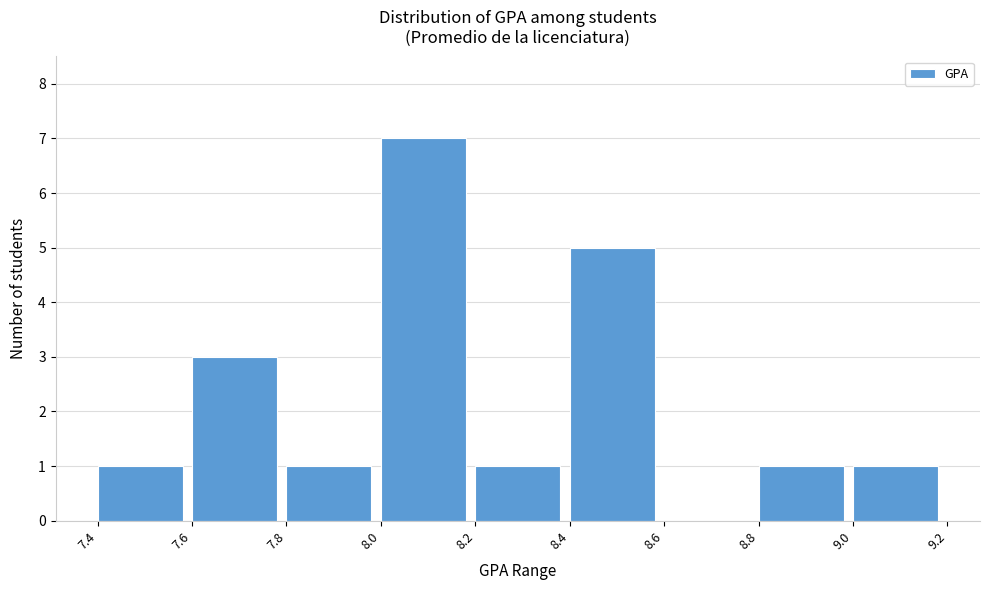

Which range on the x-axis has the tallest bar?

8.0 to 8.2